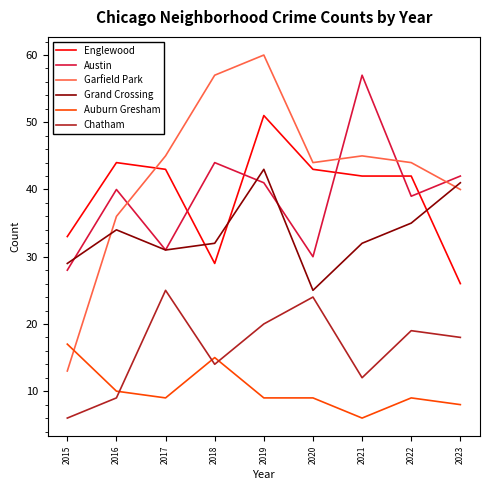

Is it true that Englewood equals 26 at 2023?

True